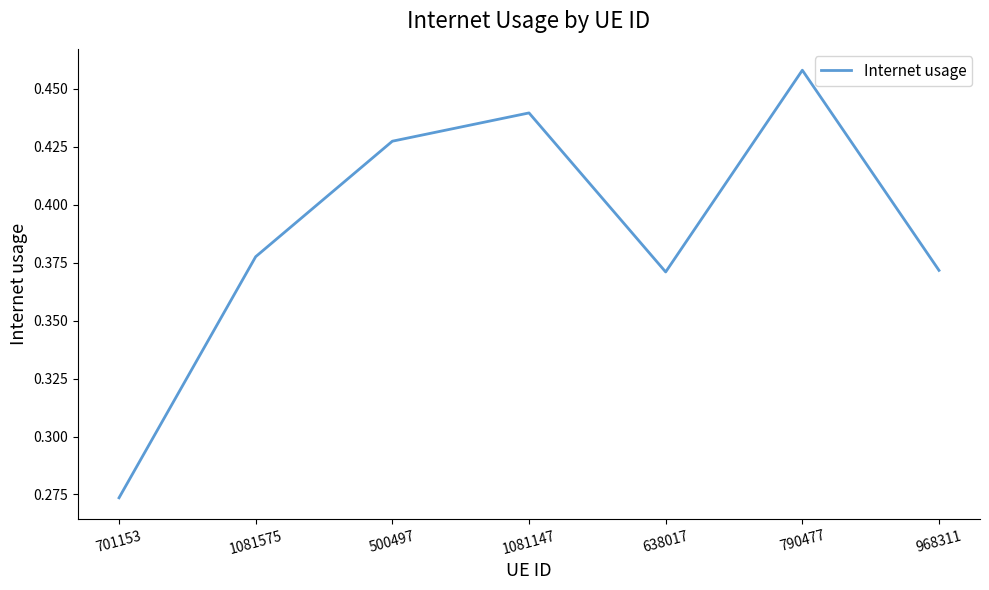

Count the values in the range 0 to 1.

7